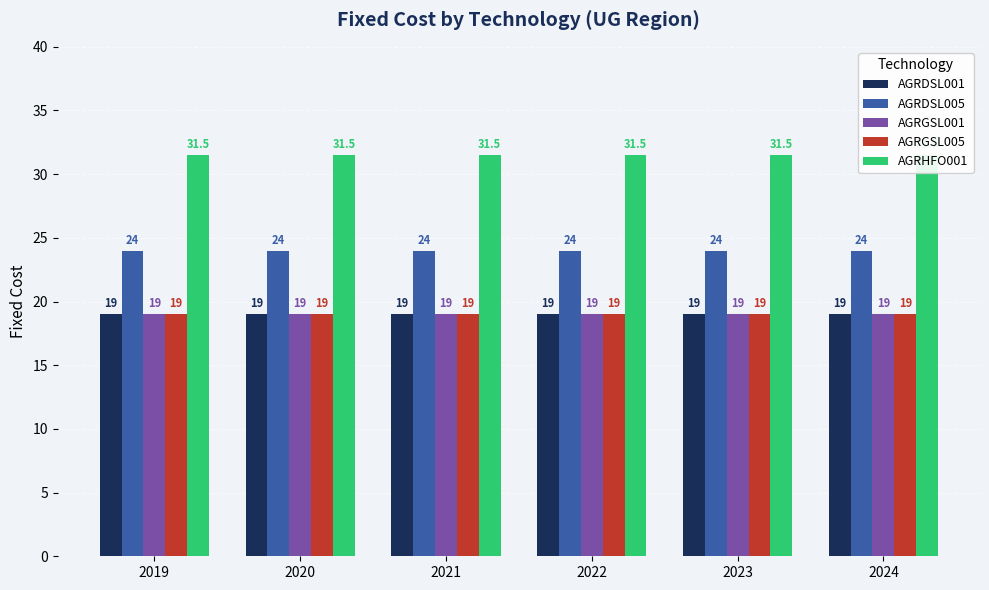

How many groups of bars are there?

6